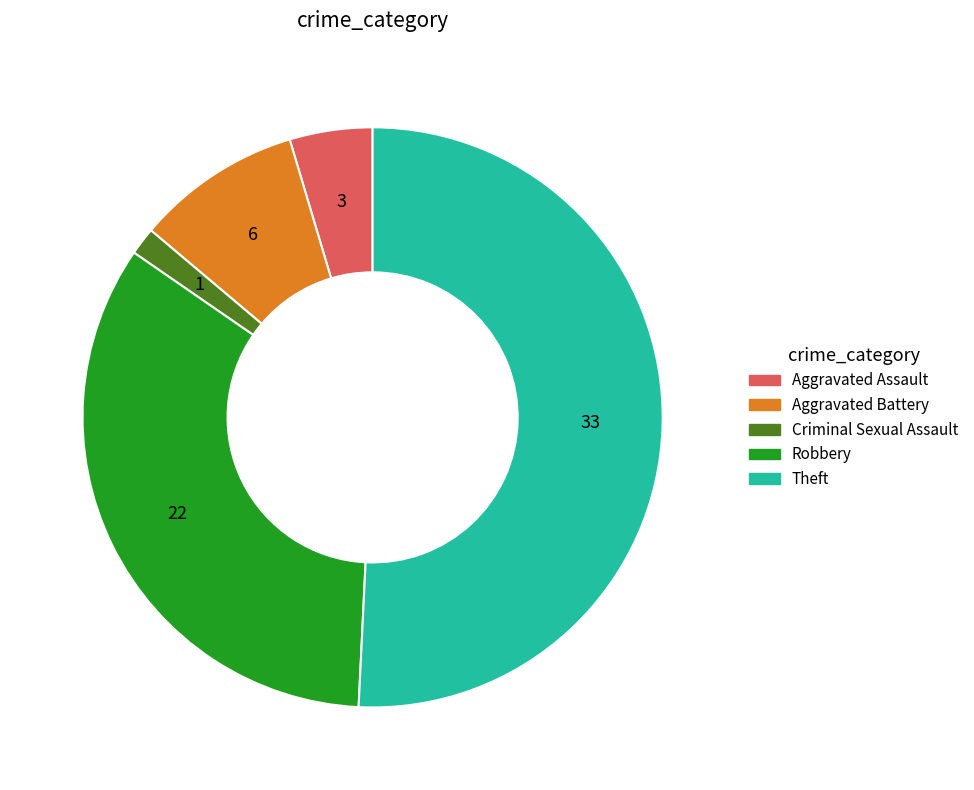

Is there any slice that represents more than half of the pie?

Yes